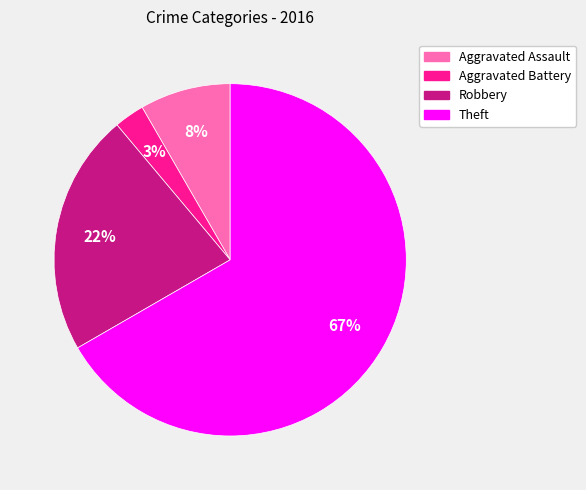

Which has a higher value, Aggravated Battery or Aggravated Assault?

Aggravated Assault